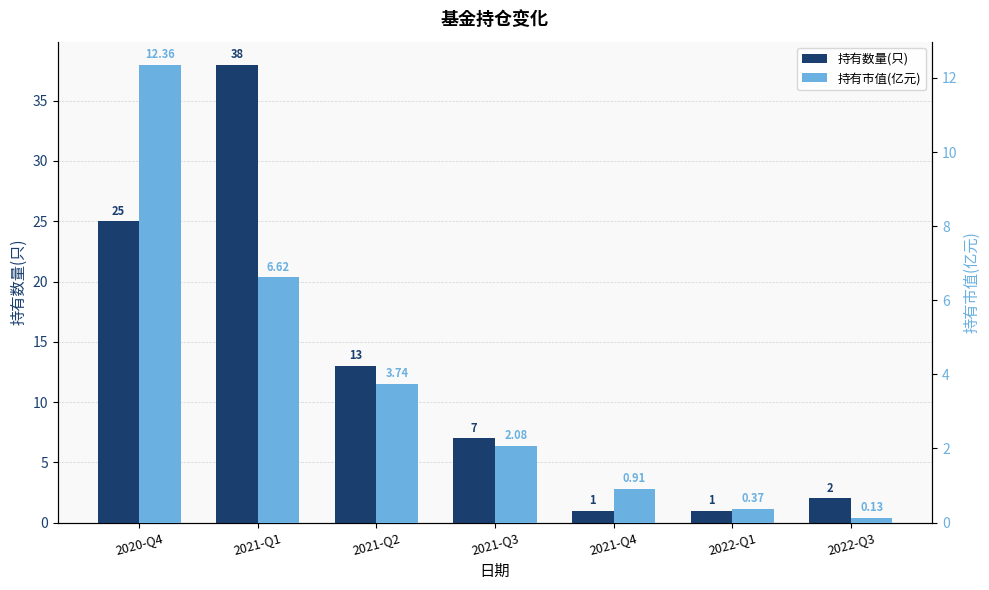

How many bars are there in each group?

2